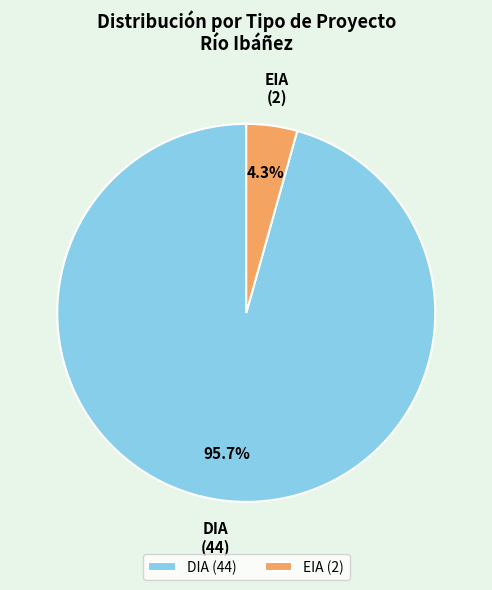

What percentage is the DIA slice, to the nearest percent?

96%